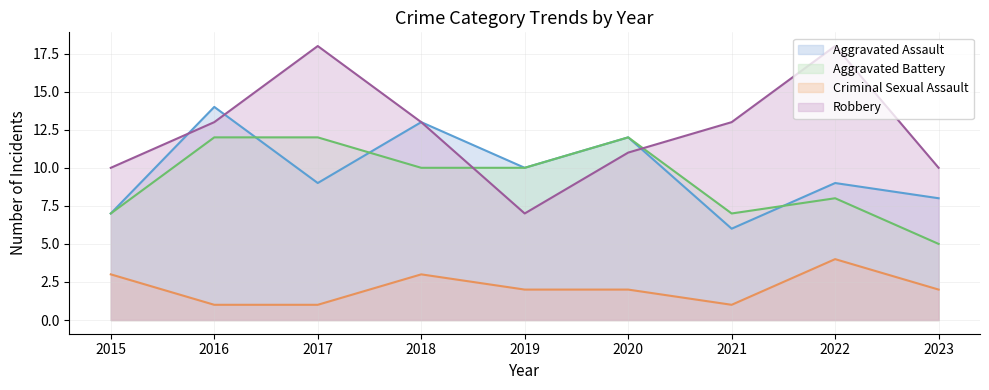

Which category has the lowest value in the Aggravated Battery series?

2023